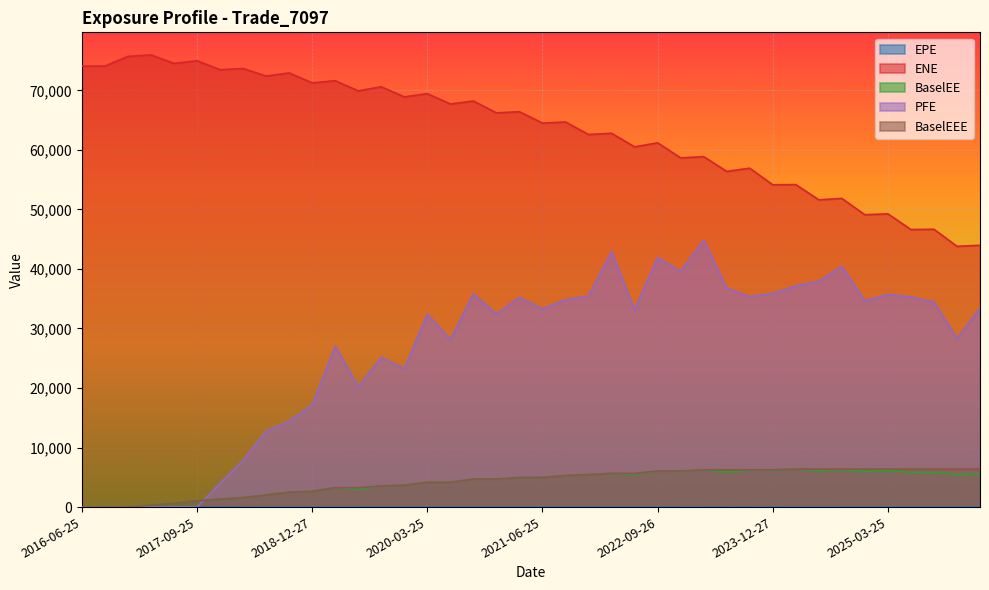

What is the sum of all ENE values?

2530122.6